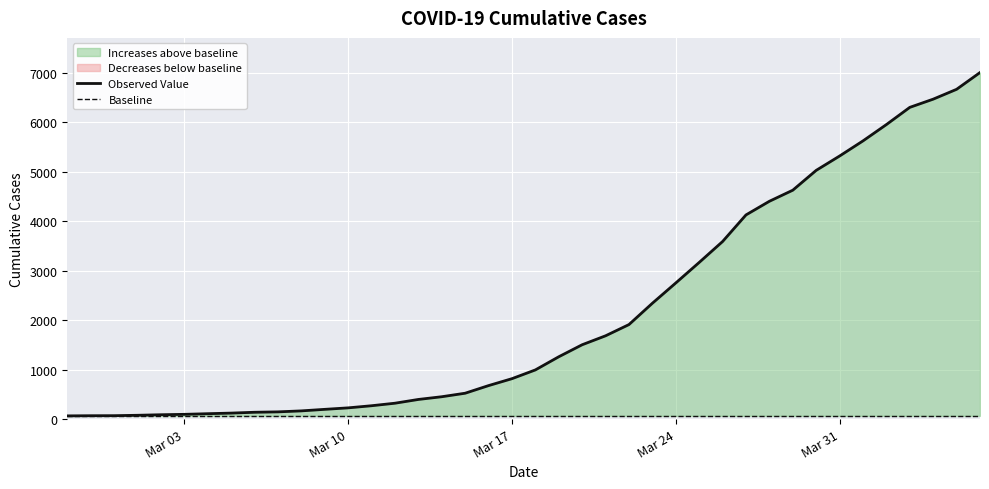

Is the value of Baseline at 28 greater than the value of Observed Value at 6?

No